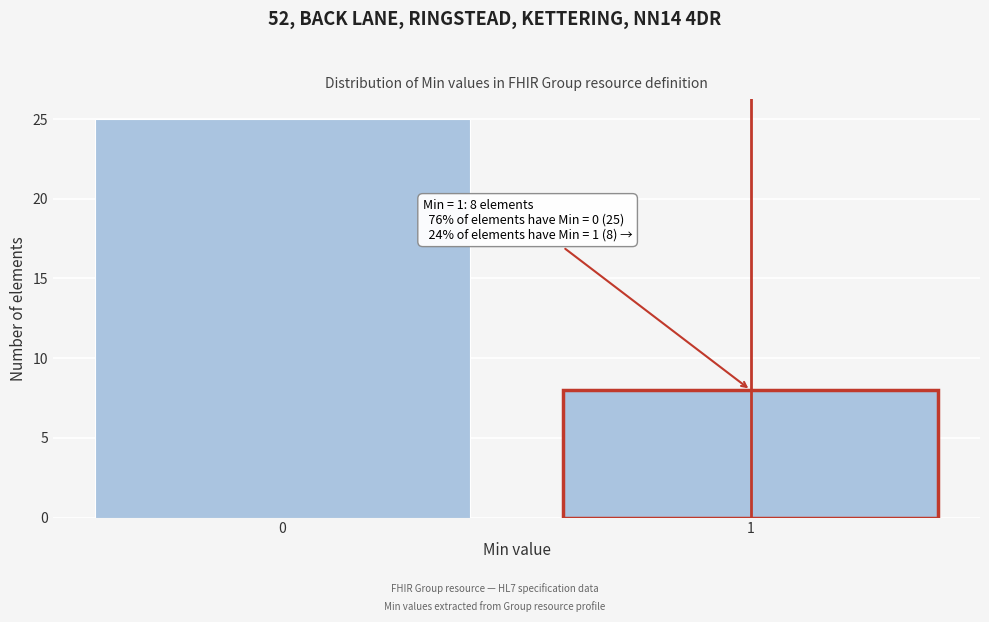

Reading left to right, extract all data points from this chart.

25	8